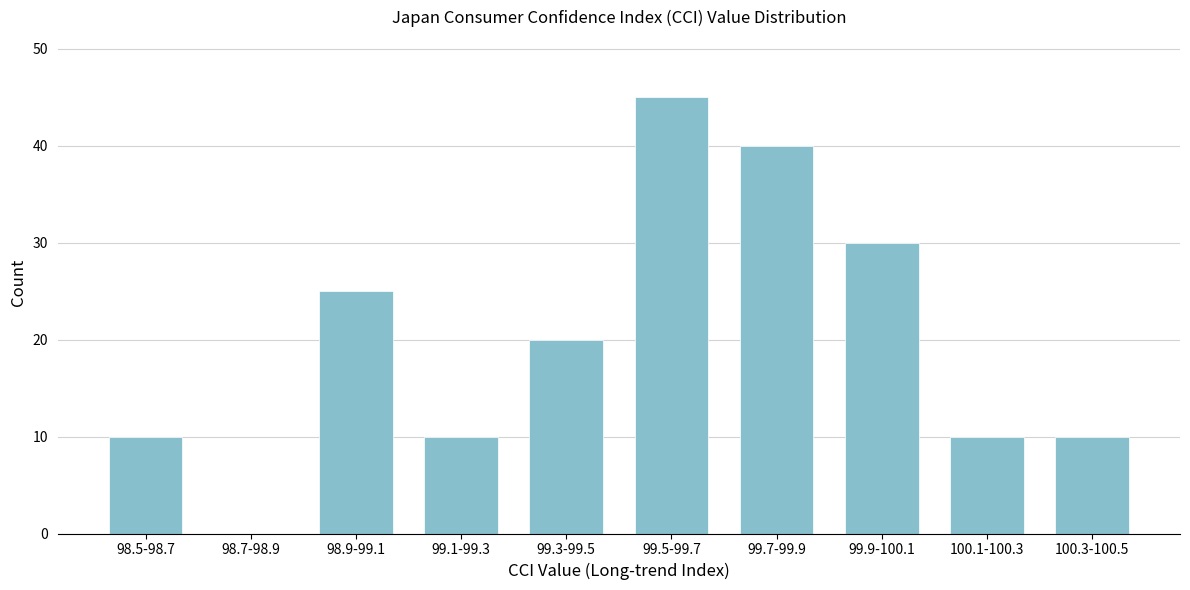

Reading right to left, extract all data points from this chart.

100.3-100.5=10	100.1-100.3=10	99.9-100.1=30	99.7-99.9=40	99.5-99.7=45	99.3-99.5=20	99.1-99.3=10	98.9-99.1=25	98.7-98.9=0	98.5-98.7=10